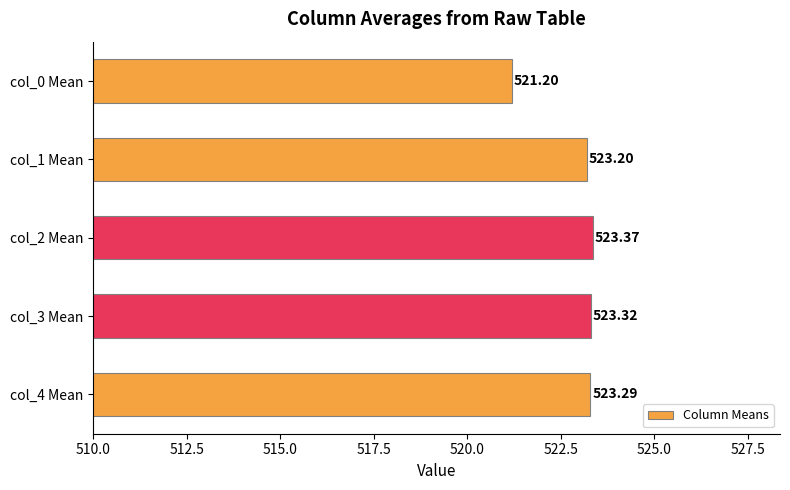

List the labels in order of value, smallest first.

col_0 Mean, col_1 Mean, col_4 Mean, col_3 Mean, col_2 Mean